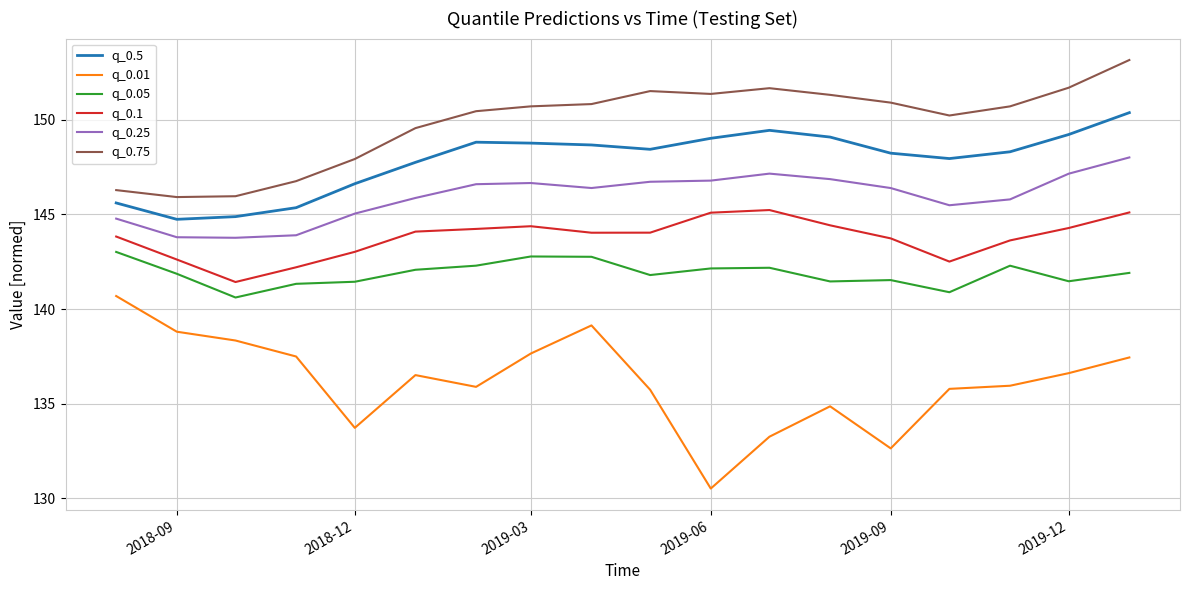

What are all the series names shown in the legend?

q_0.5, q_0.01, q_0.05, q_0.1, q_0.25, q_0.75